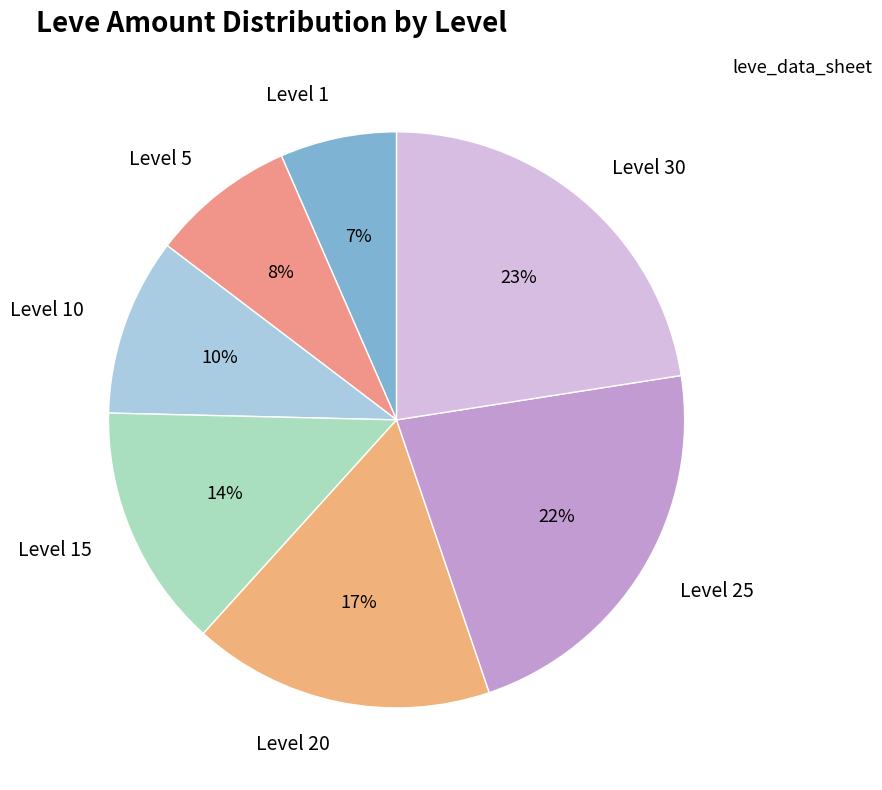

Is it true that Level 25 is 33% of the pie?

False